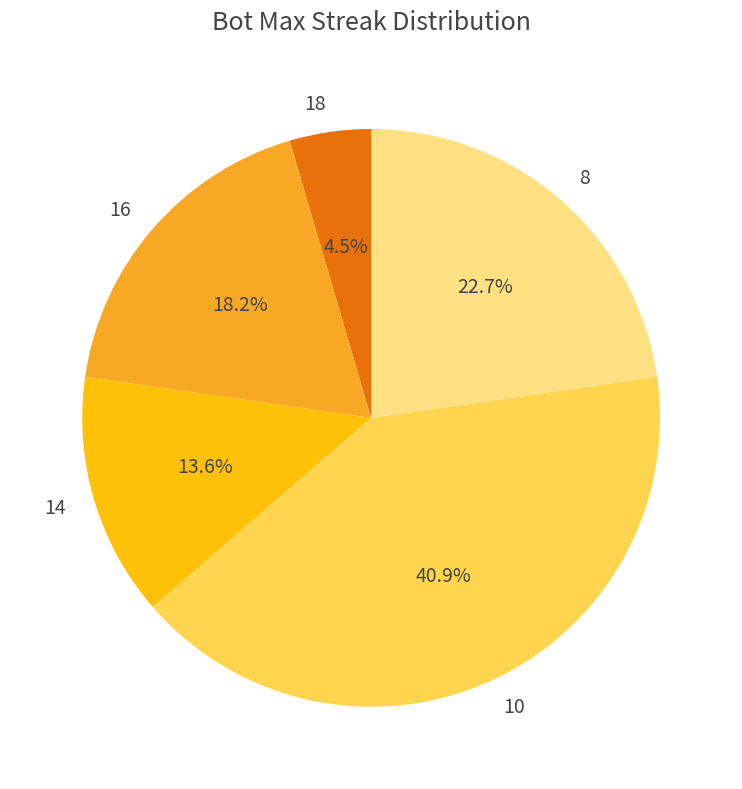

What percentage is NOT represented by 16?

81.8%